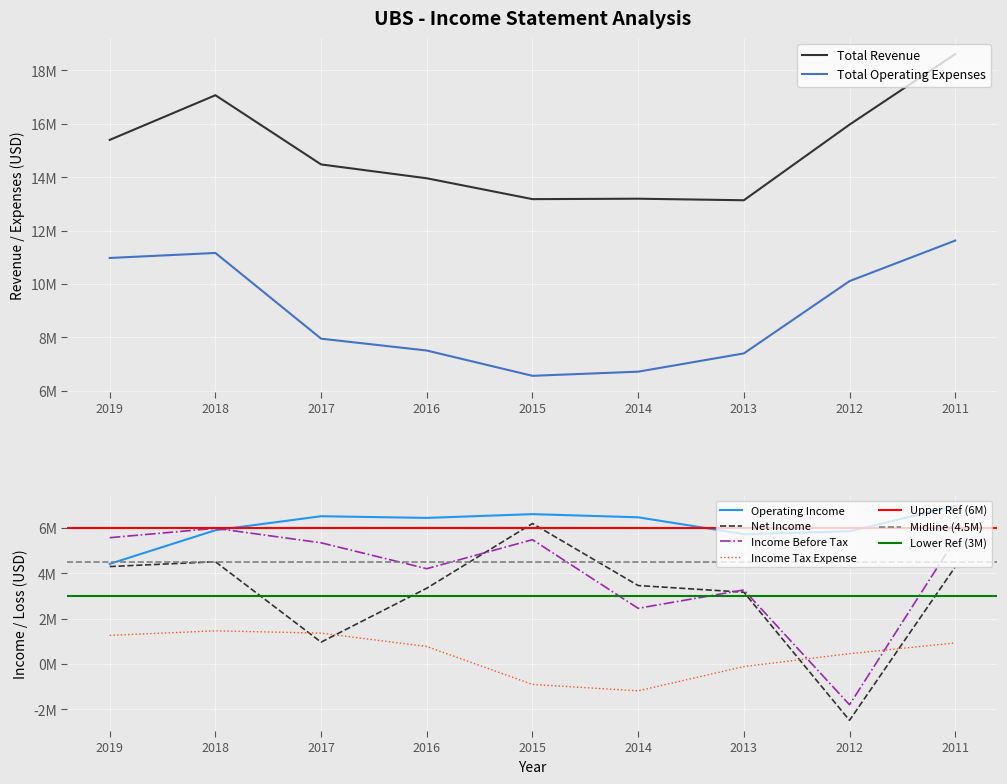

Between 2016 and 2017, which is larger?

2017